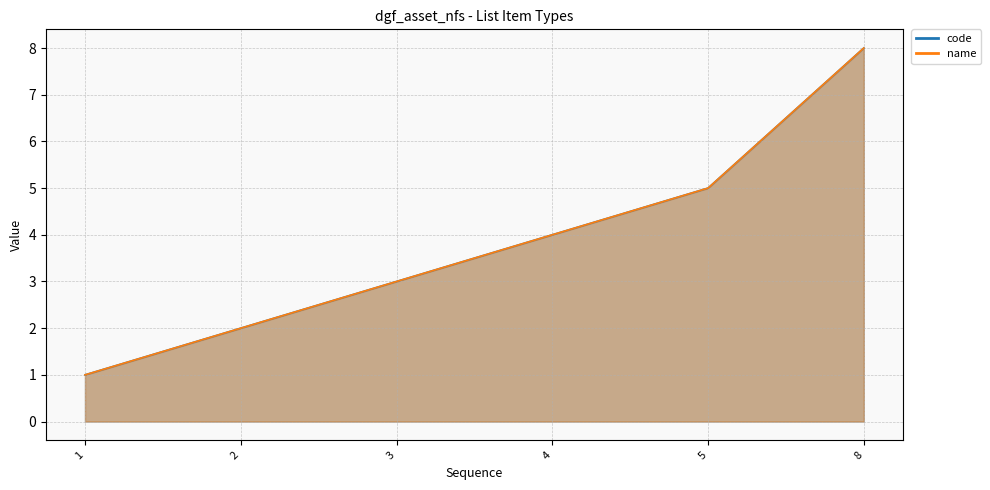

The value of code at 1 is 0. True or false?

False